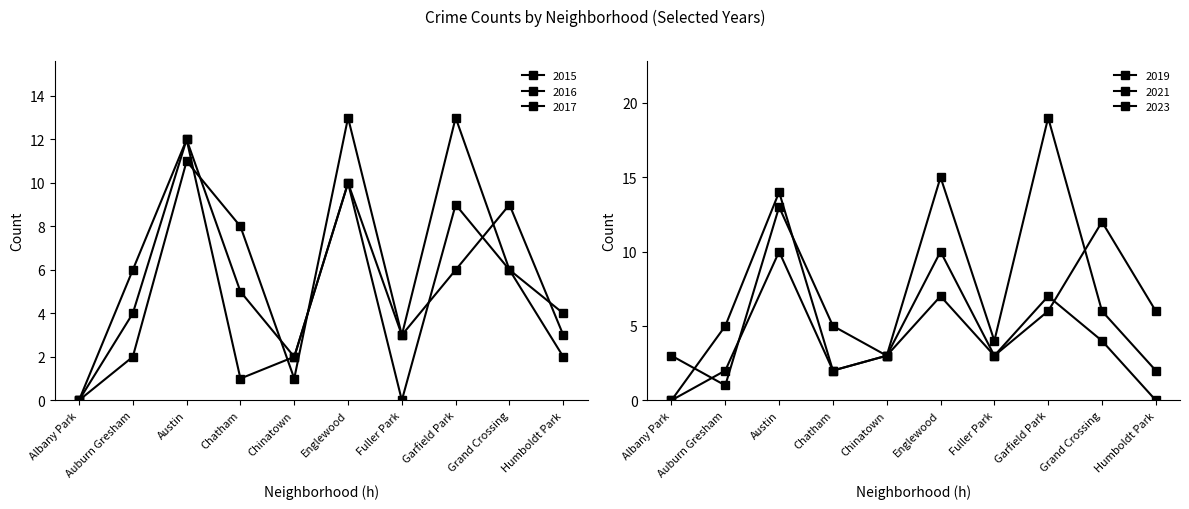

What is the average value of the 2023 series?

6